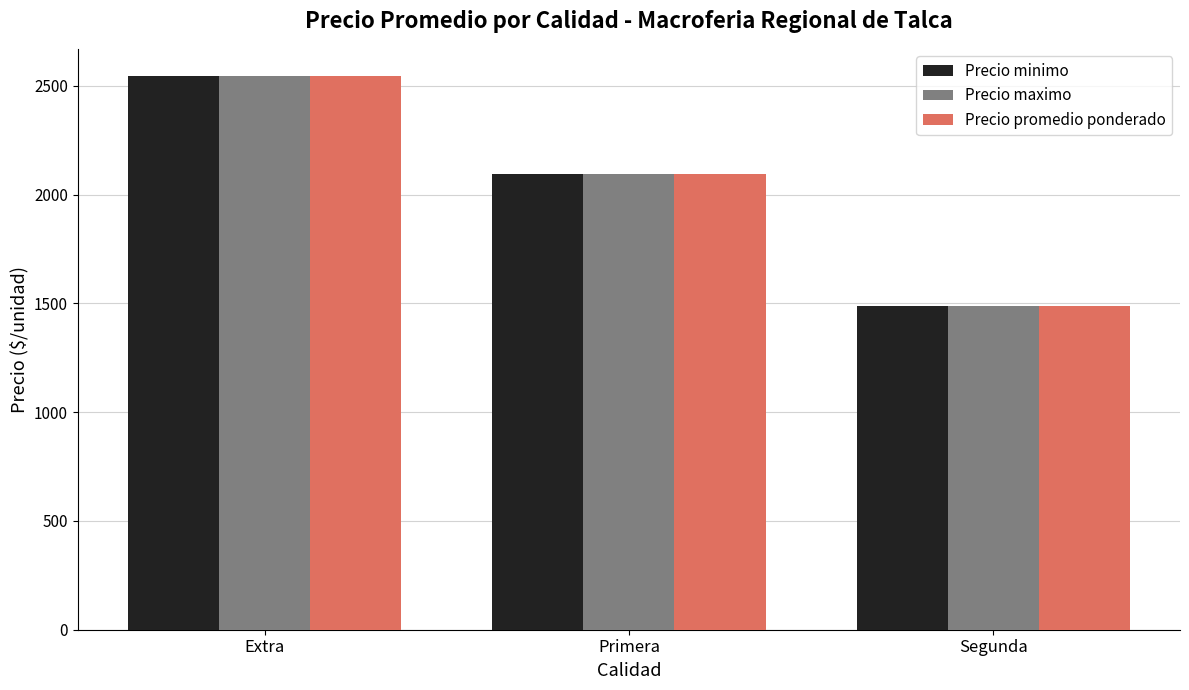

Which category has the lowest value across all series?

Segunda